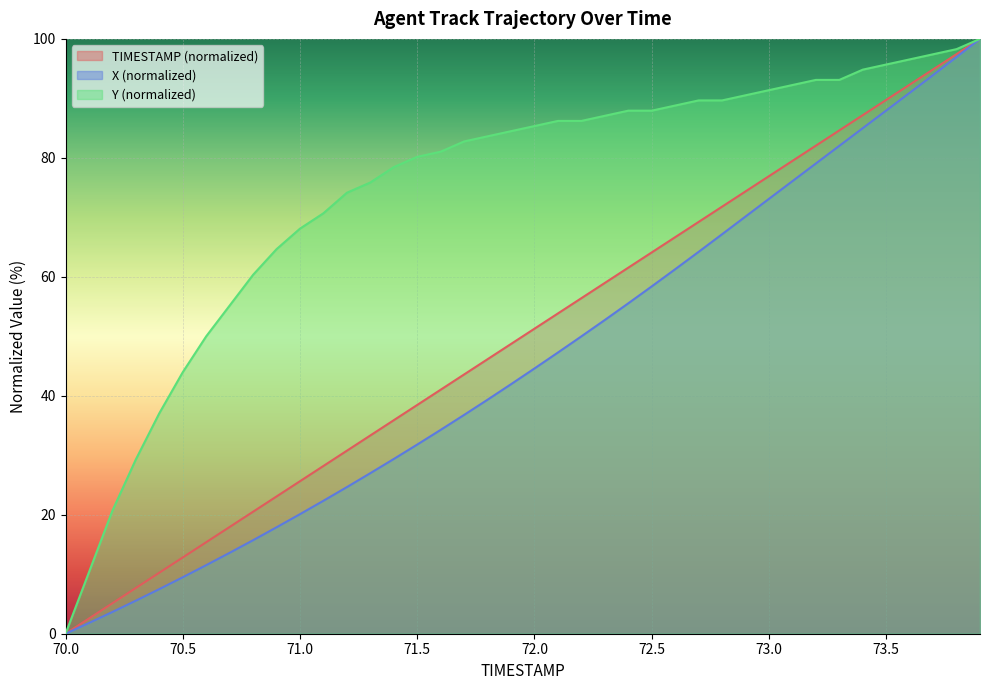

Which has a higher value, 72.9 or 71.7?

72.9